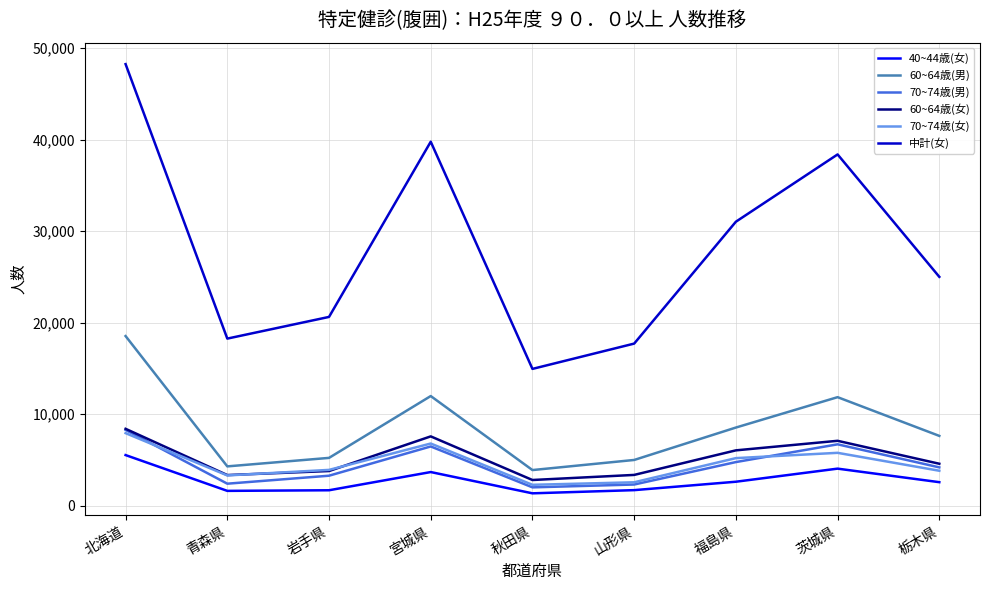

Which series has the largest total across all categories?

中計(女)